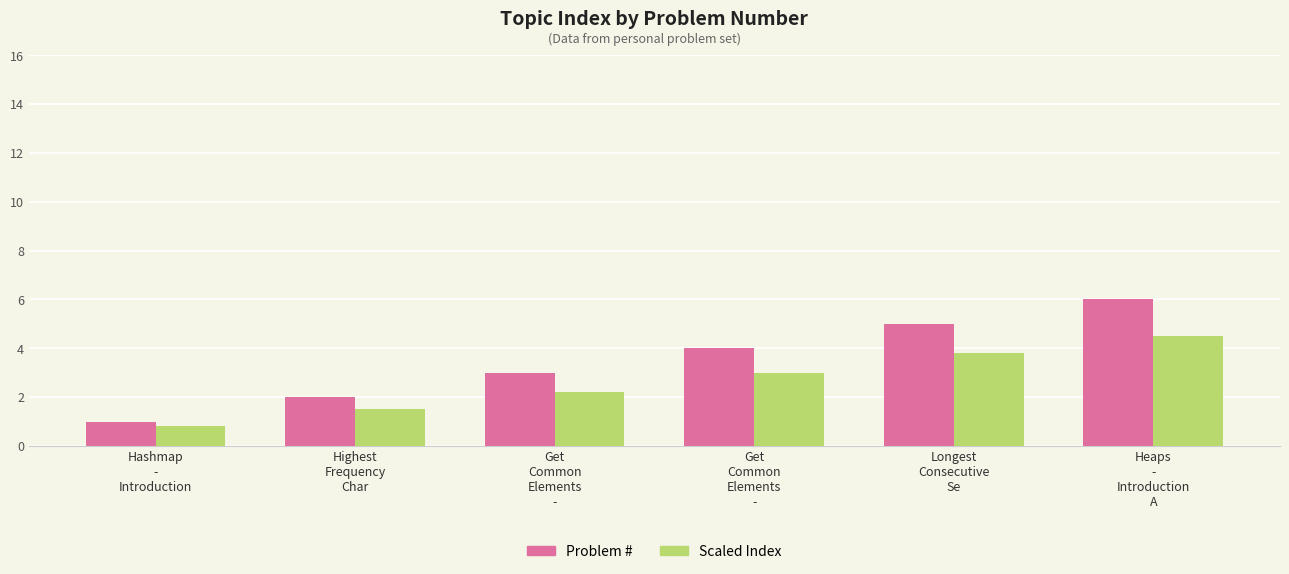

List the series in order of their overall mean, highest first.

Problem #, Scaled Index